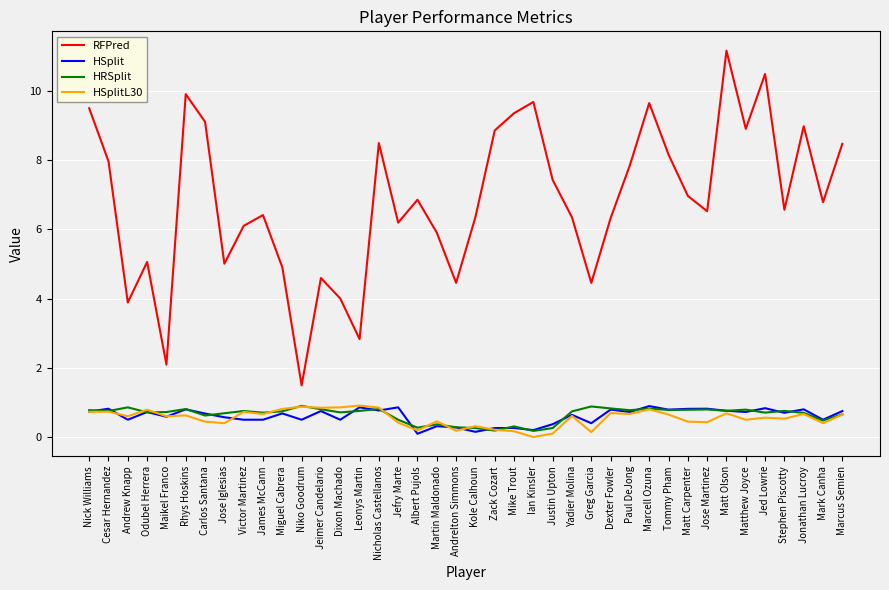

What is the lowest value of the HSplit series?

0.1